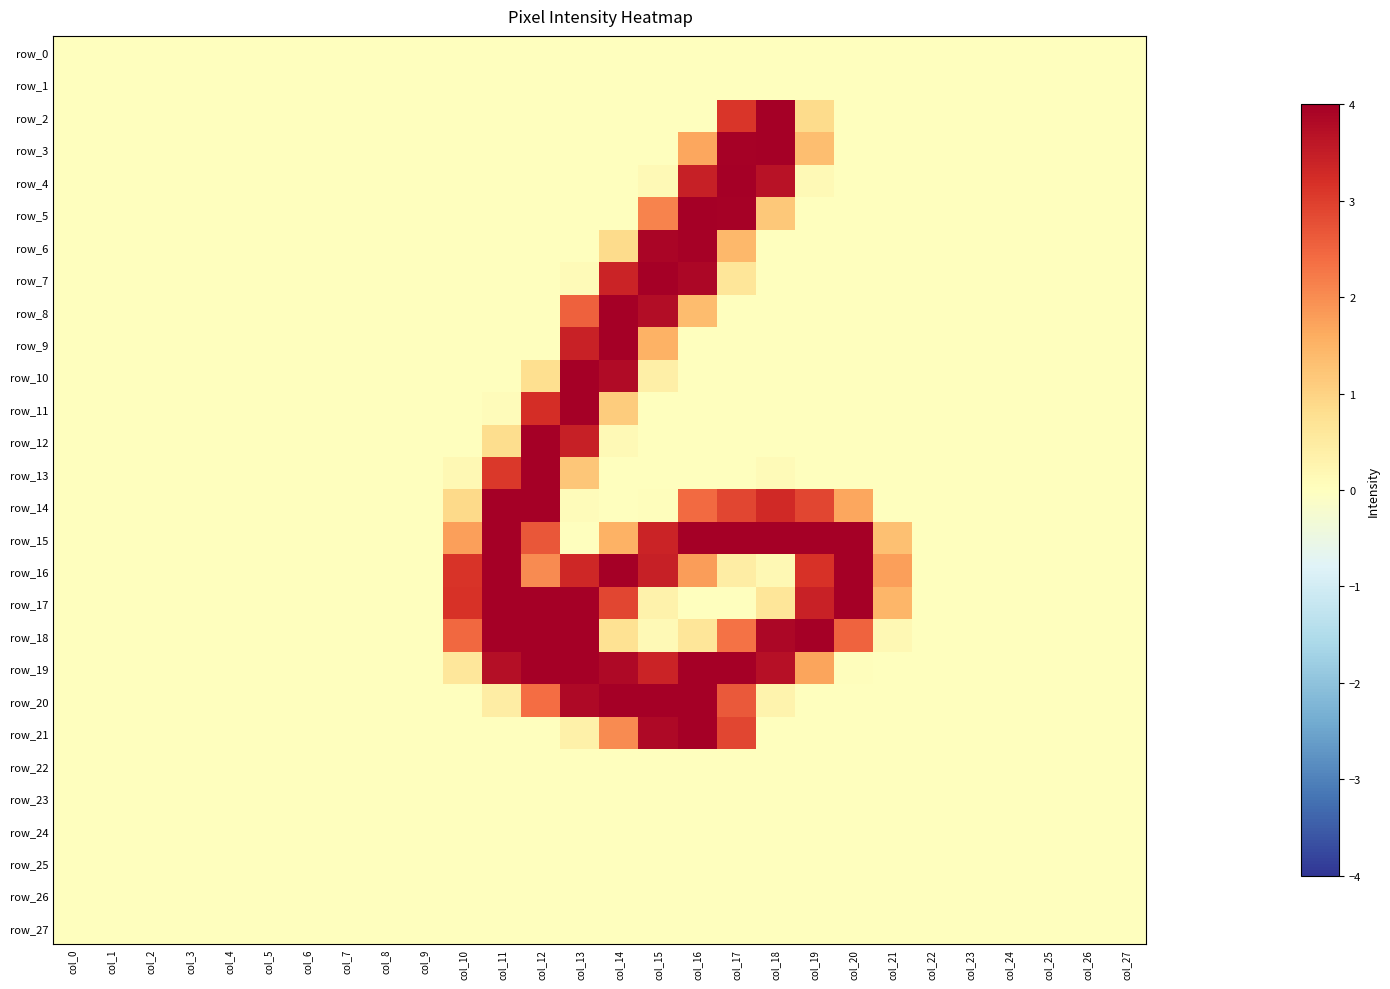

Count the number of categories in the chart.

28